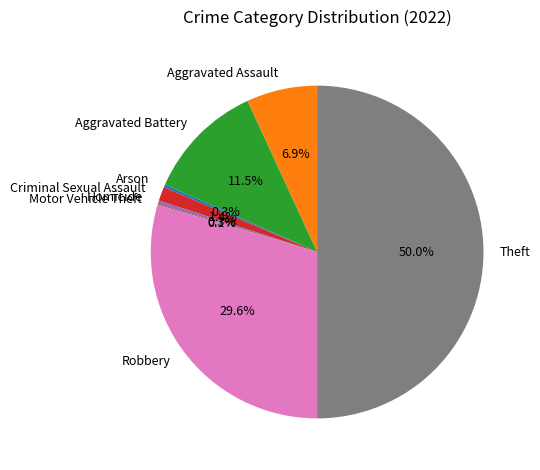

Which slice is the largest?

Theft